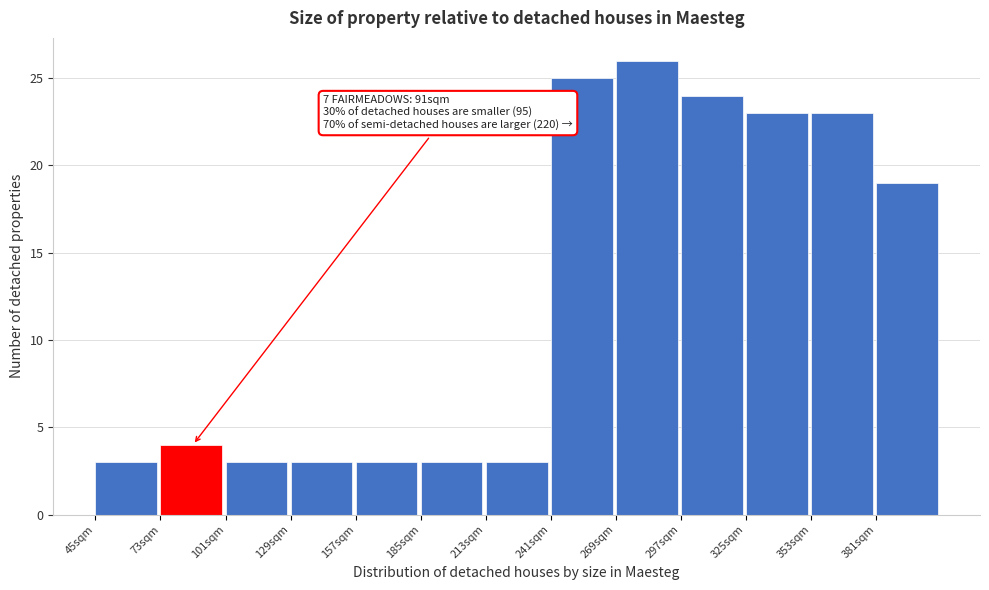

Over which range of the x-axis is the bar tallest?

269 to 297